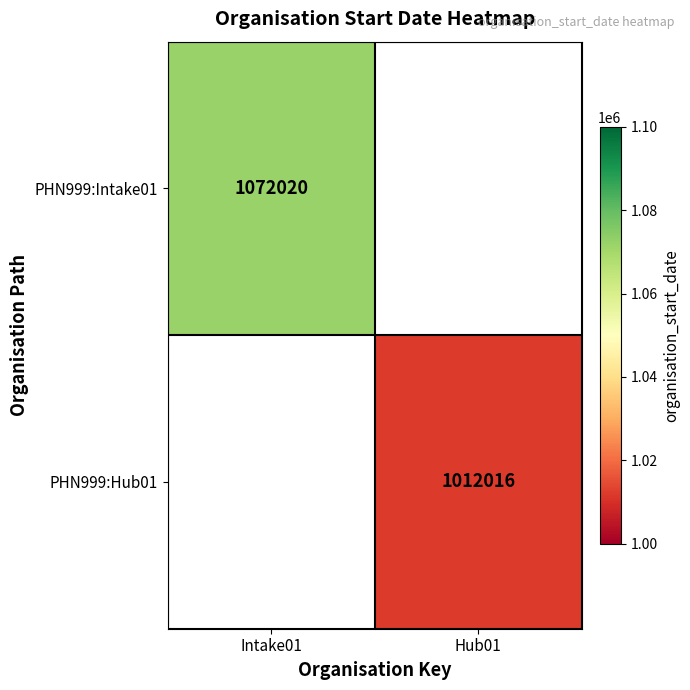

The value of PHN999:Hub01 at Hub01 is 609189. True or false?

False